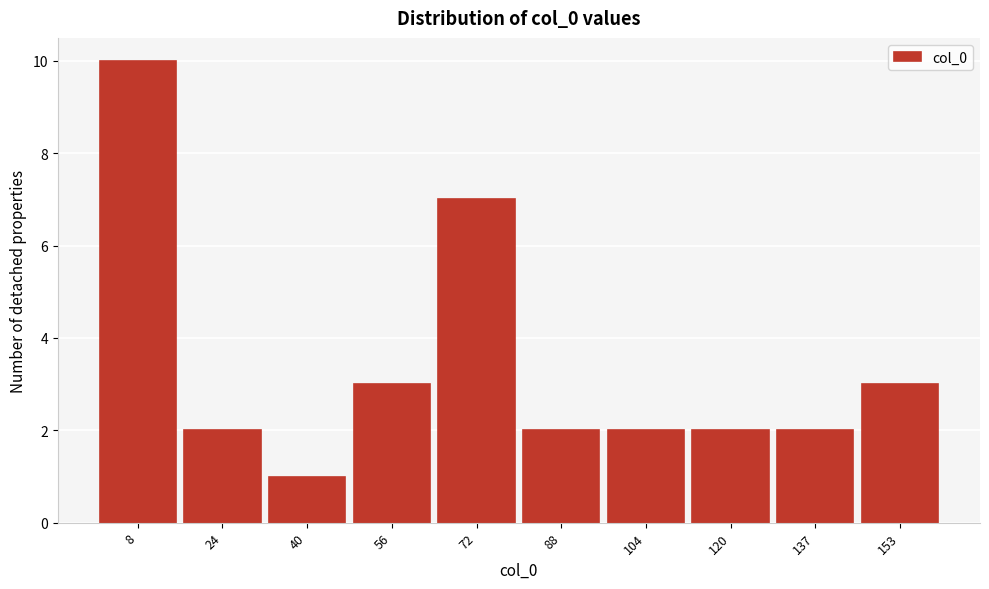

Reading left to right, transcribe this chart: for each bar, give the range it covers on the x-axis and its height. Neither the bar edges nor the heights are printed on the chart, so give them approximately, as read against the axes.

0 to 16: 10
16 to 32: 2
32 to 48: 1
48 to 64: 3
64 to 80: 7
80 to 96: 2
96 to 112: 2
112 to 128: 2
128 to 144: 2
144 to 160: 3